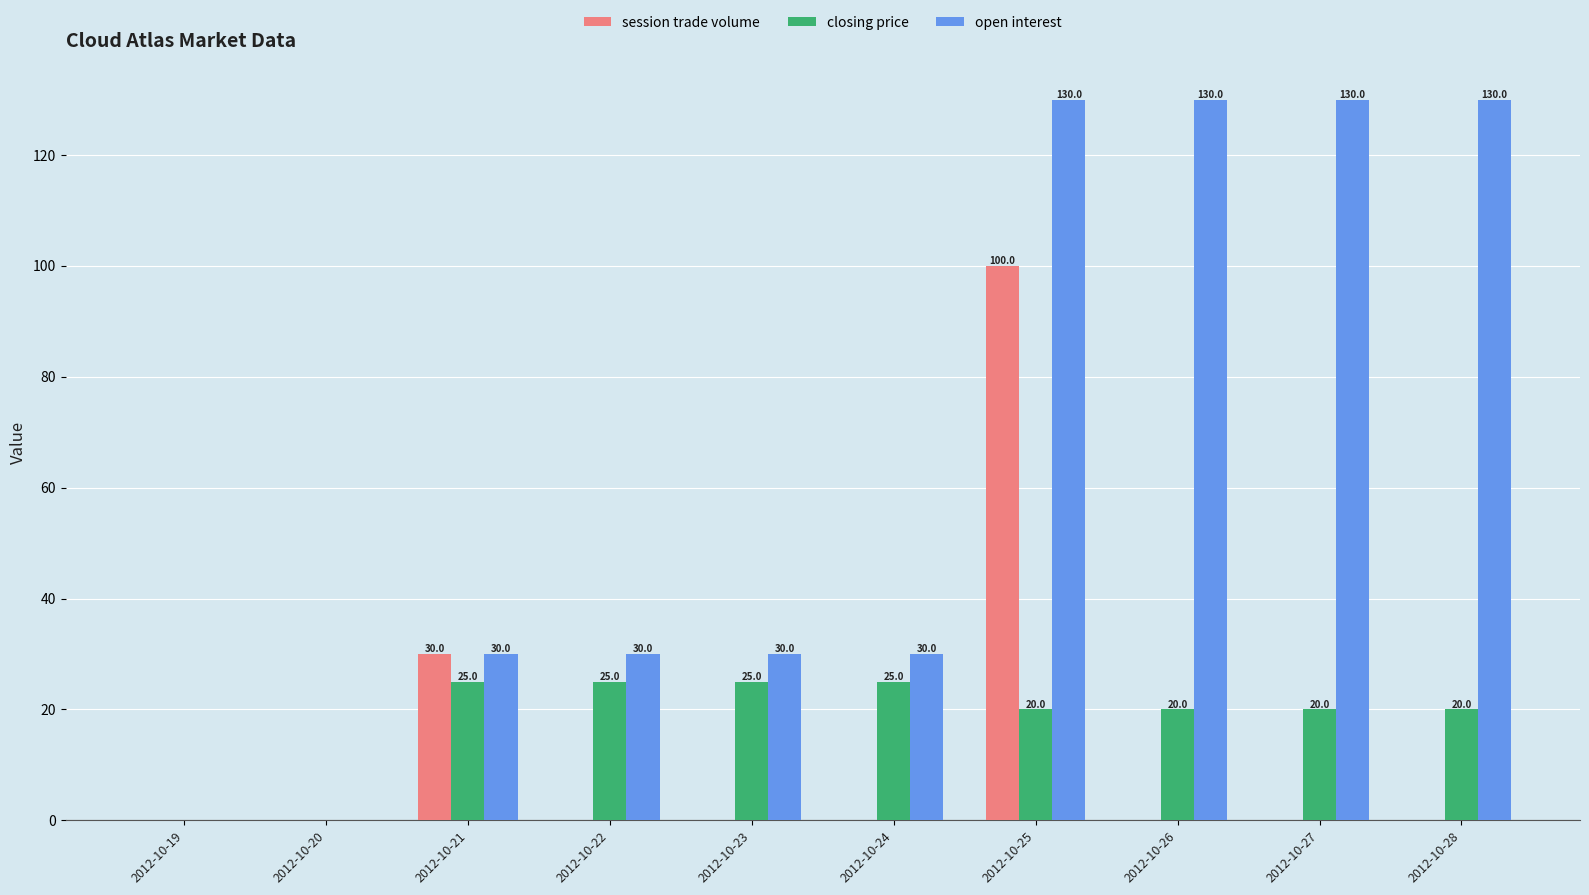

Is it true that closing price equals 25 at 2012-10-24?

True